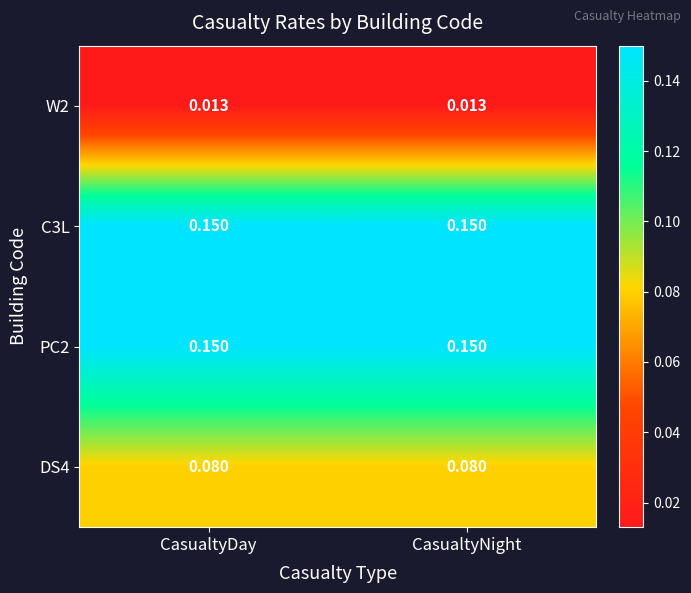

Is the value of DS4 at CasualtyNight greater than the value of W2 at CasualtyDay?

Yes